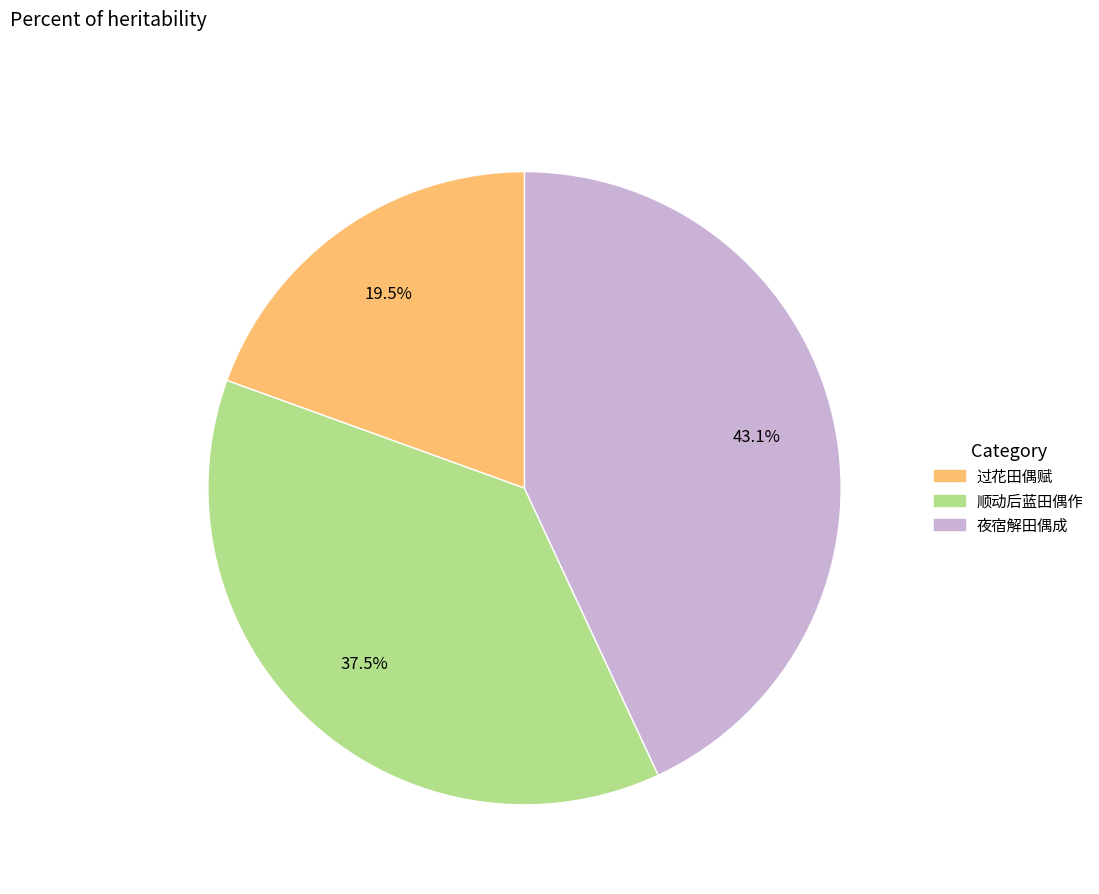

Count the number of slices in the pie.

3